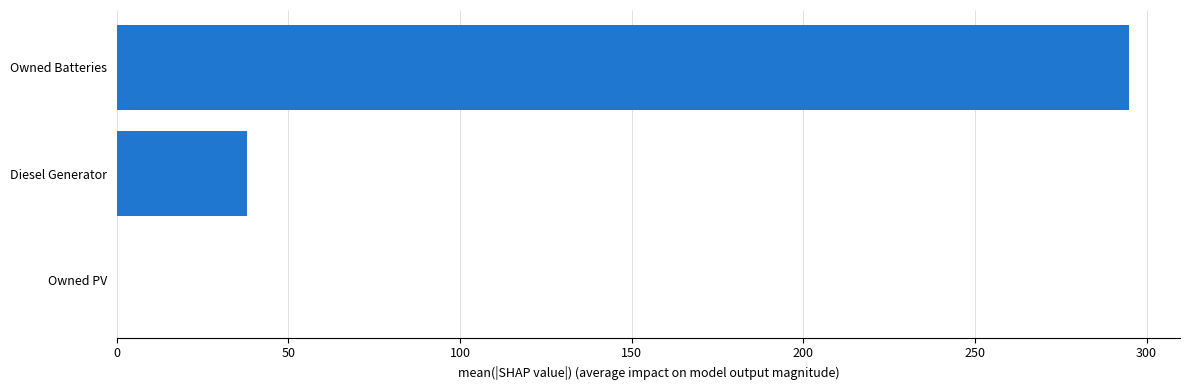

Where is the data nearest to the value 147?

Diesel Generator